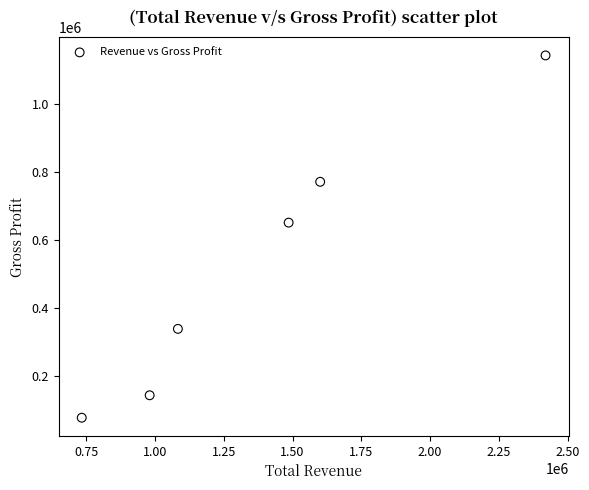

What Y value in the scatter plot is closest to 609000?

650000